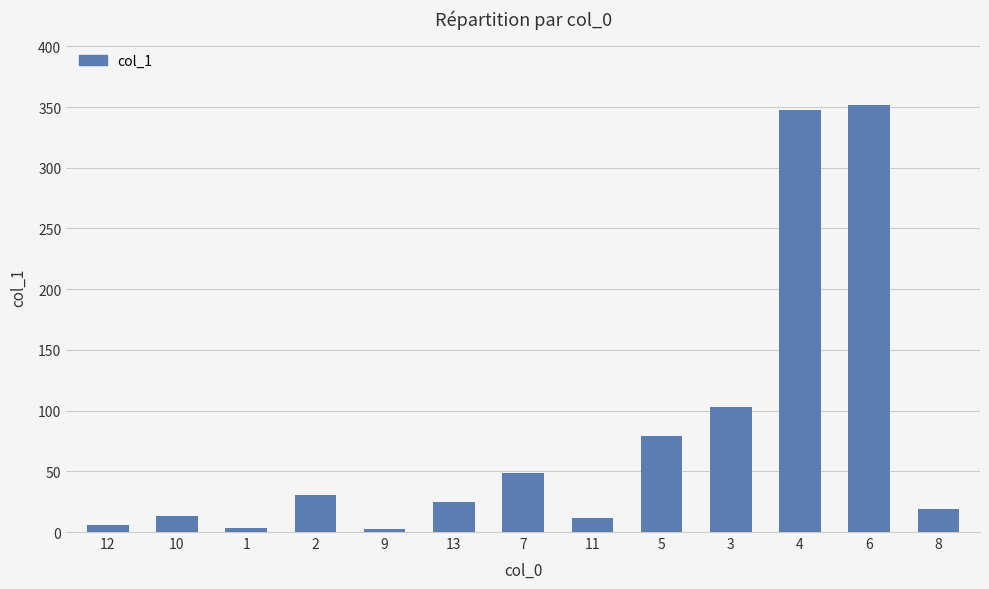

Are the bars horizontal?

No